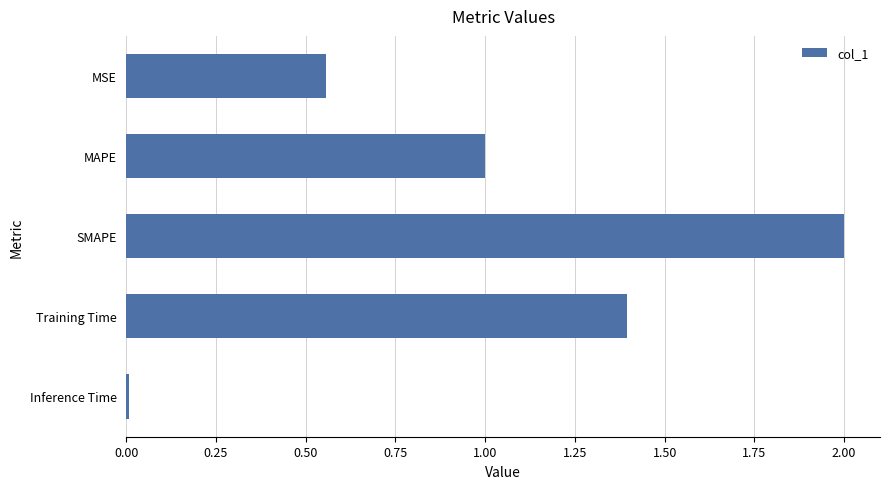

How many values are below 1?

2